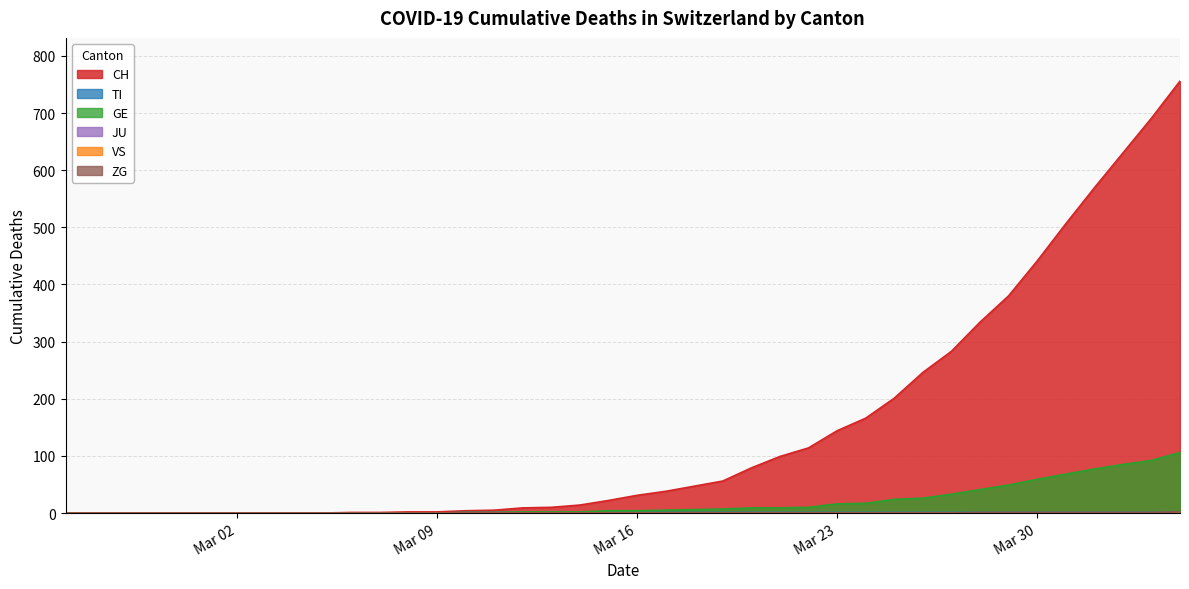

True or false: ZG has a value of 1 at 2020-03-29.

True